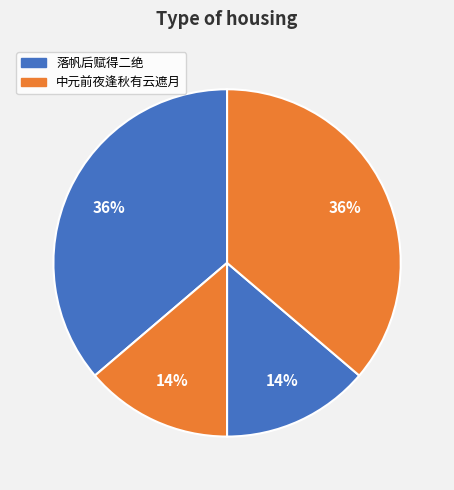

Count the number of slices in the pie.

4